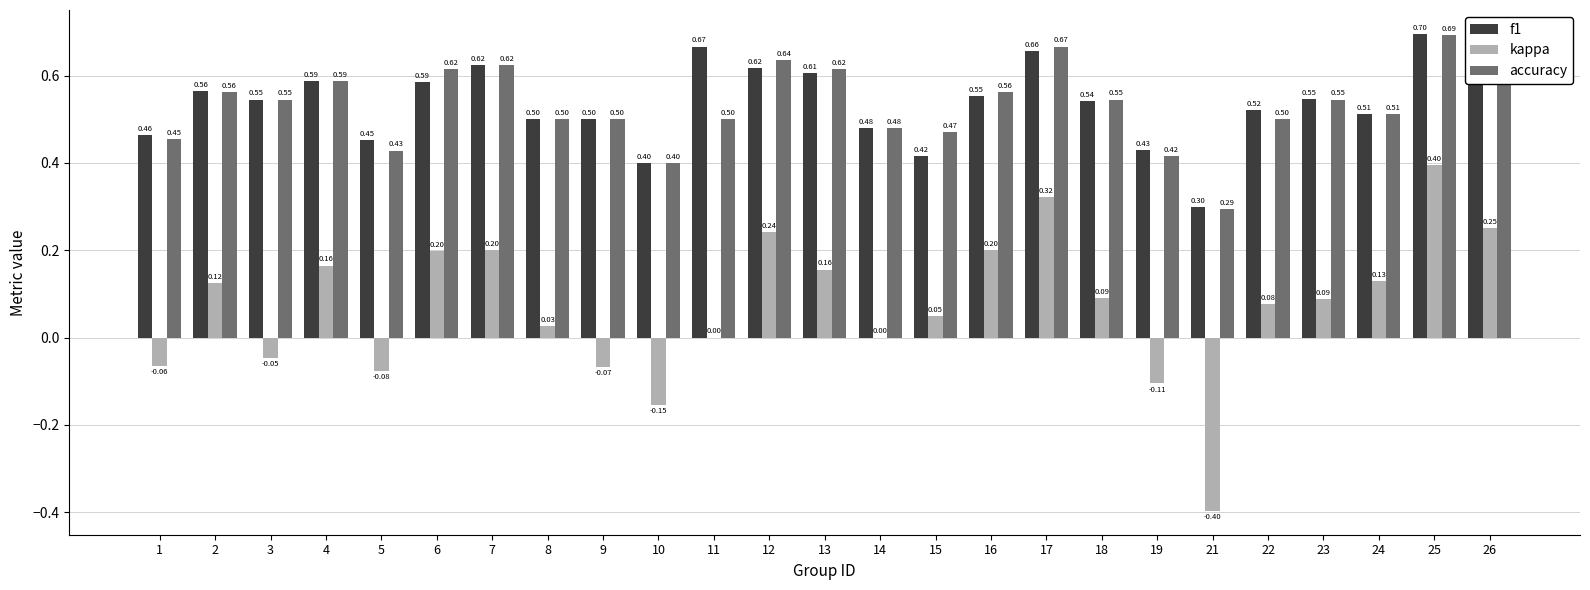

Is the value of accuracy at 8 greater than the value of kappa at 17?

Yes